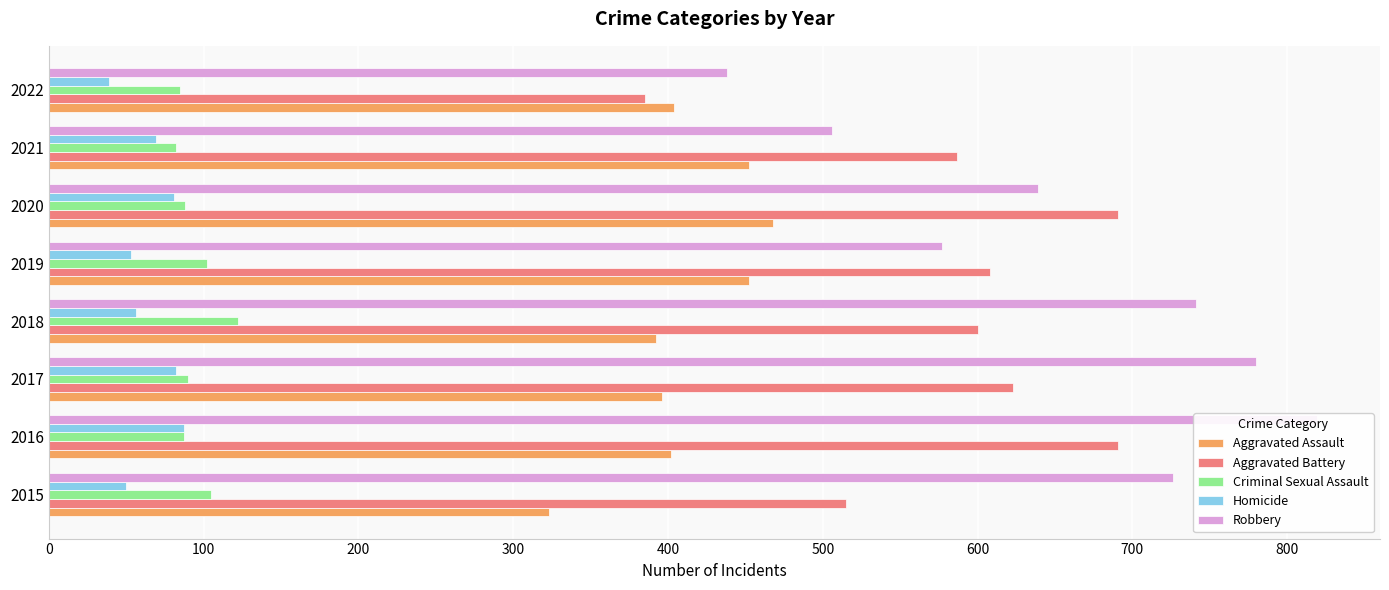

How many data points does each series have?

8